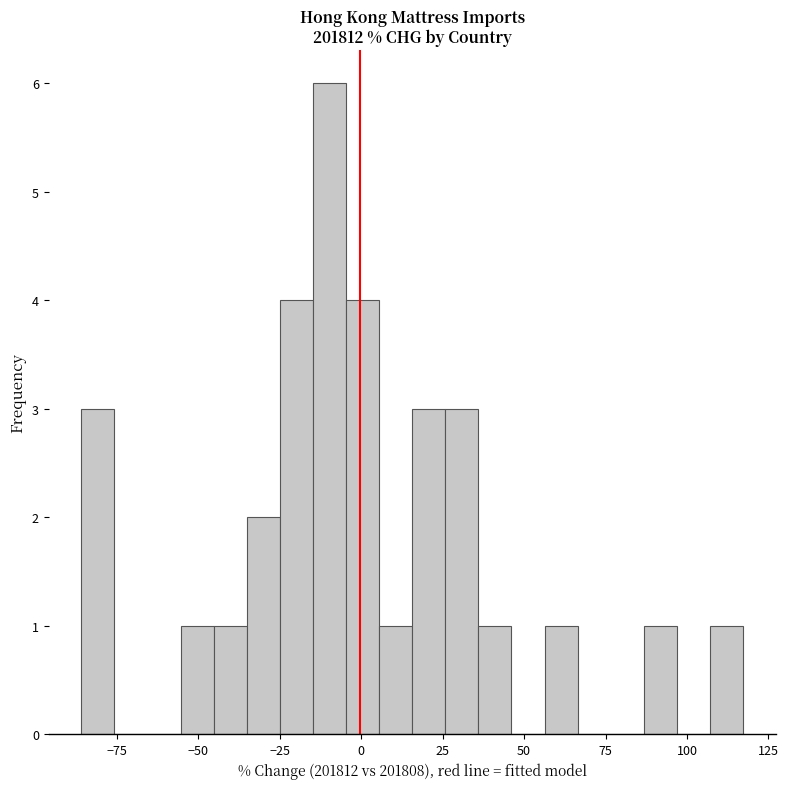

Around what value on the x-axis is the tallest bar? Give the approximate position of its centre, as read against the axis.

-10